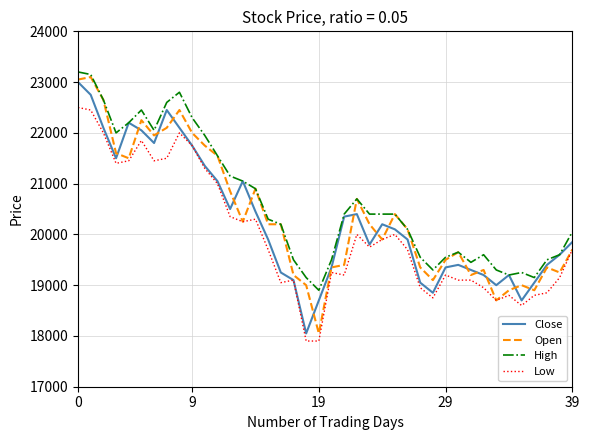

Which series has the widest spread of values?

Open